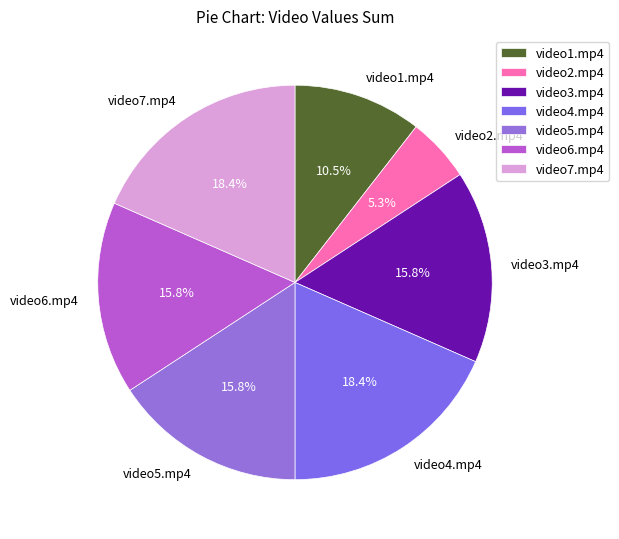

Does any single category account for the majority?

No